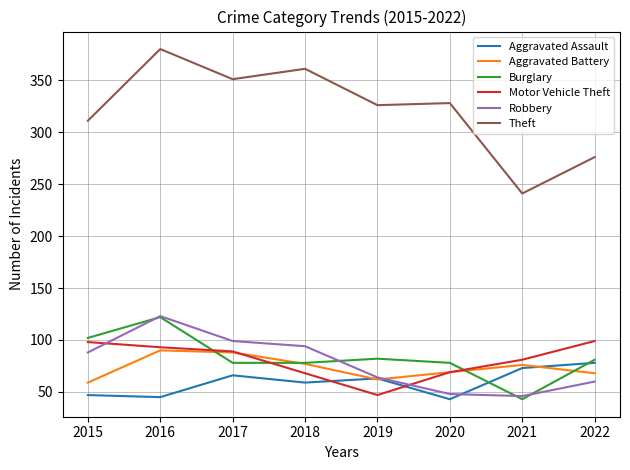

What value does the Robbery series have at 2017?

99